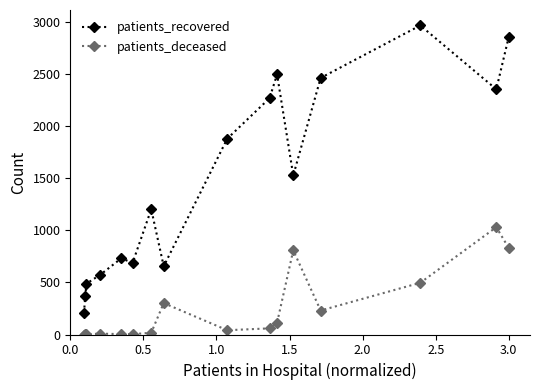

What is the difference between the second highest and second lowest values in the patients_recovered series?

2489